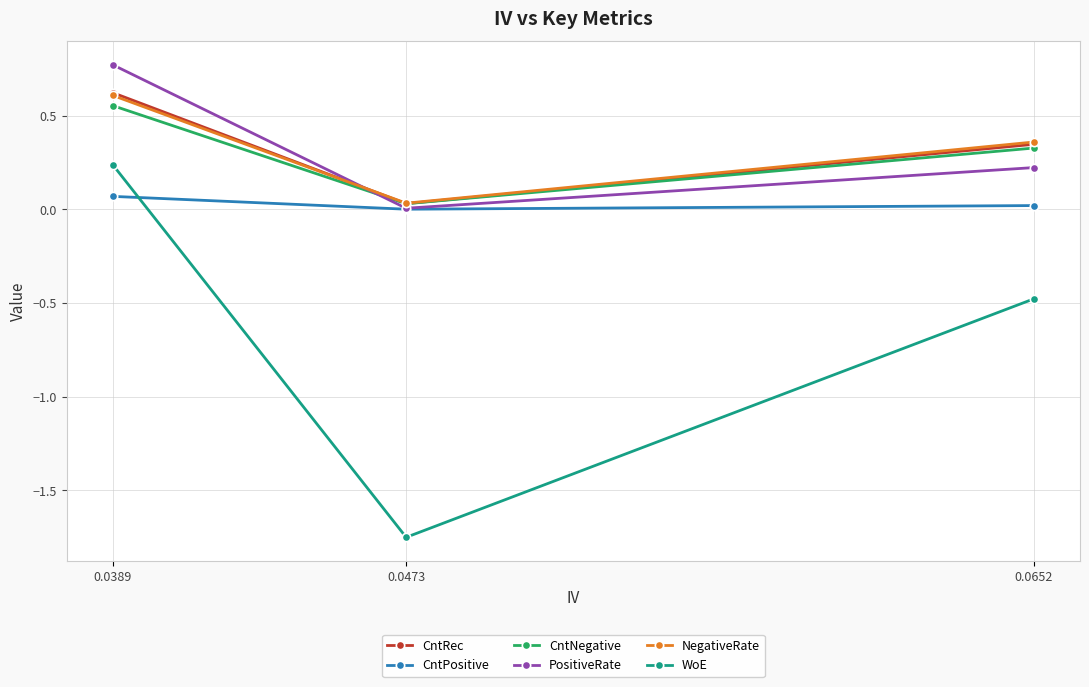

Which series changed the most between 0.0652 and 0.0389?

WoE